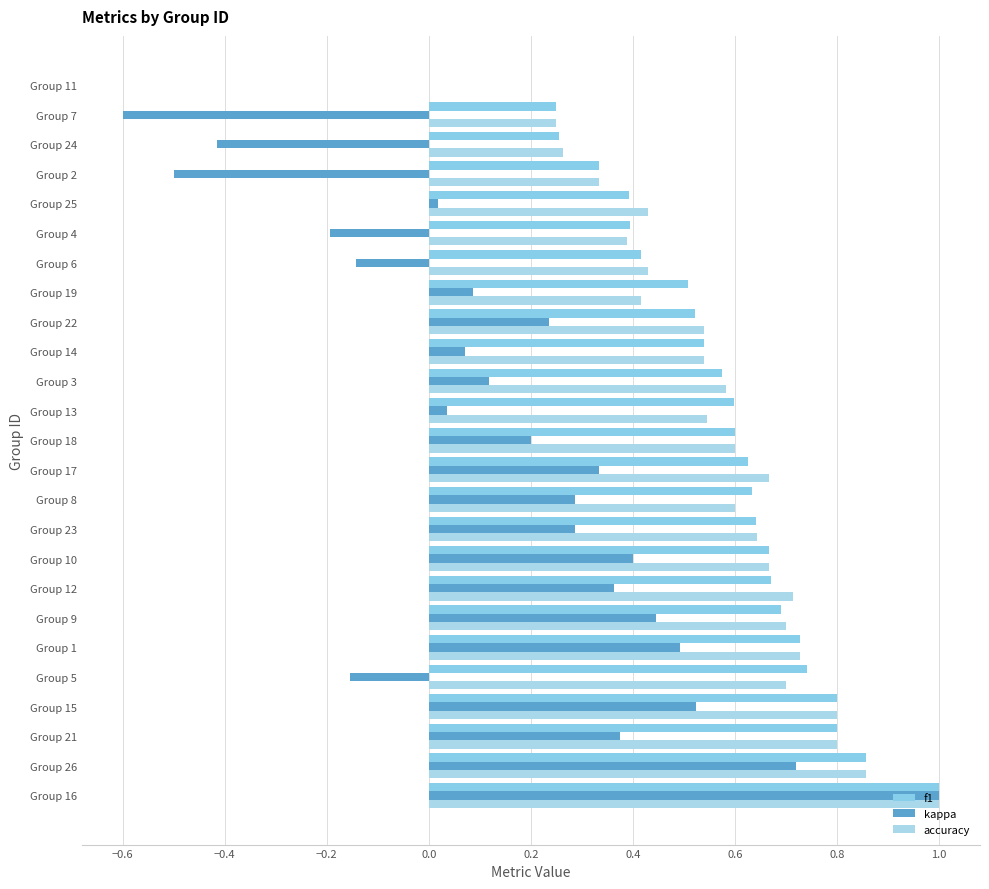

How many data points does each series have?

25